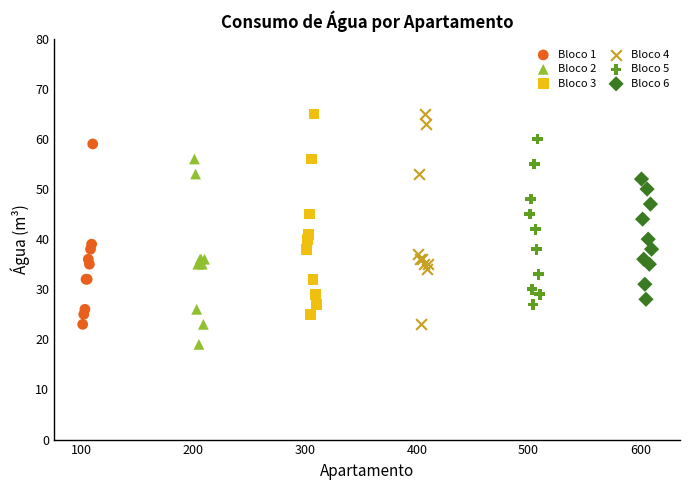

What are all the series names shown in the legend?

Bloco 1, Bloco 2, Bloco 3, Bloco 4, Bloco 5, Bloco 6